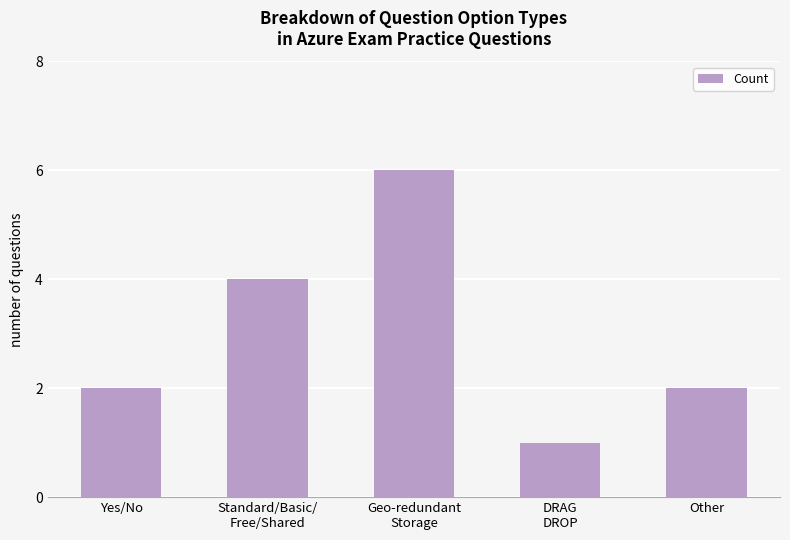

How many values are between 2 and 4?

3